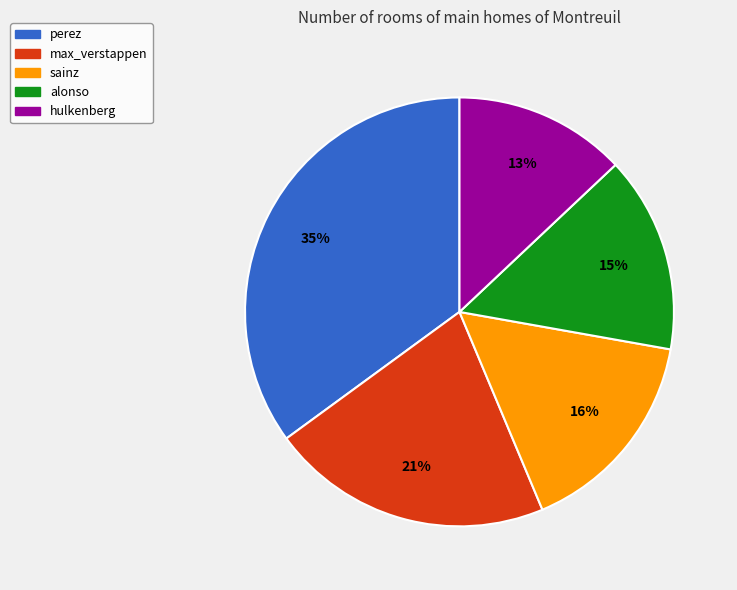

Is the sum of hulkenberg and perez greater than half?

No